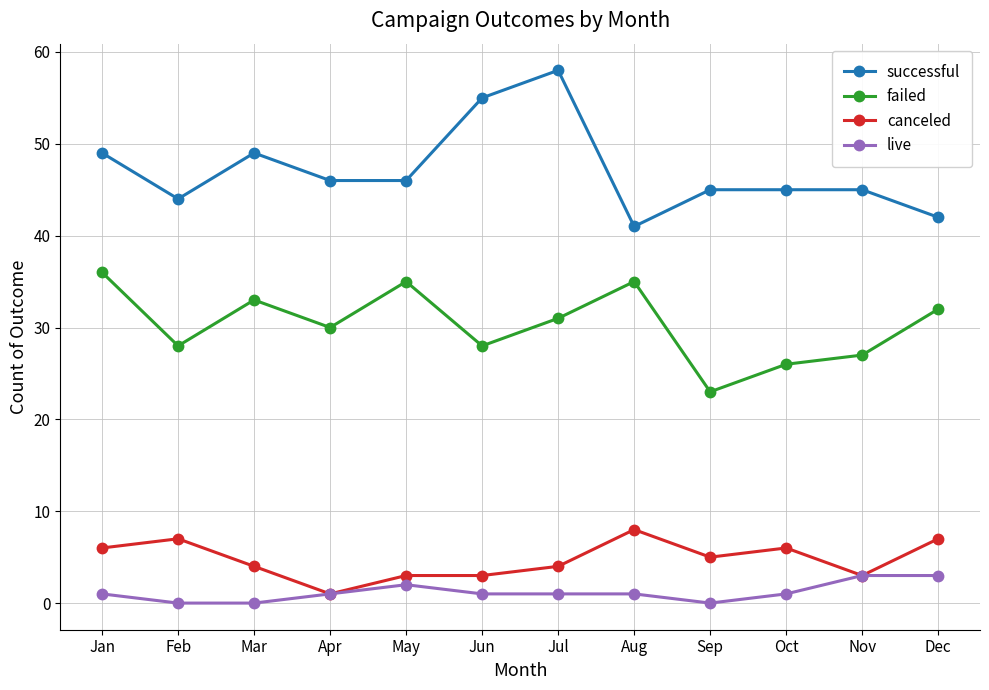

Reading left to right, transcribe all the data shown in this chart.

successful: Jan=49	Feb=44	Mar=49	Apr=46	May=46	Jun=55	Jul=58	Aug=41	Sep=45	Oct=45	Nov=45	Dec=42
failed: Jan=36	Feb=28	Mar=33	Apr=30	May=35	Jun=28	Jul=31	Aug=35	Sep=23	Oct=26	Nov=27	Dec=32
canceled: Jan=6	Feb=7	Mar=4	Apr=1	May=3	Jun=3	Jul=4	Aug=8	Sep=5	Oct=6	Nov=3	Dec=7
live: Jan=1	Feb=0	Mar=0	Apr=1	May=2	Jun=1	Jul=1	Aug=1	Sep=0	Oct=1	Nov=3	Dec=3